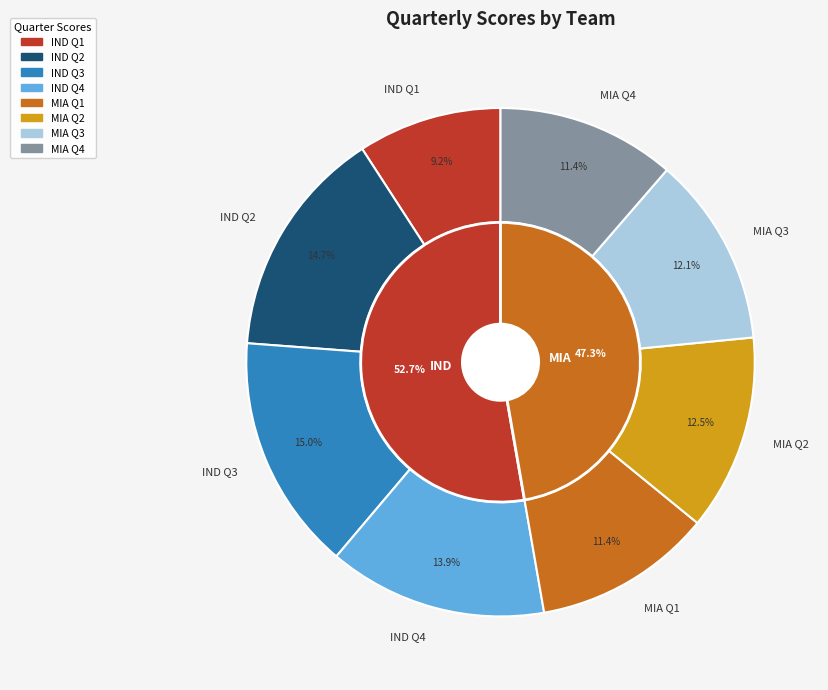

Rank the categories by value from lowest to highest.

IND Q1, MIA Q1, MIA Q4, MIA Q3, MIA Q2, IND Q4, IND Q2, IND Q3